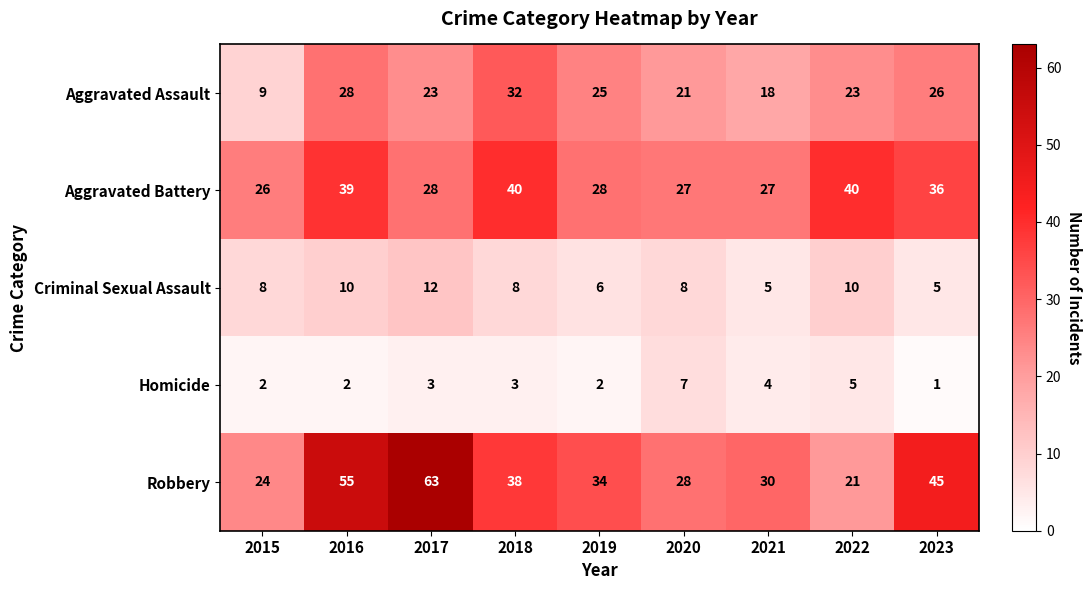

At which label does Aggravated Assault first exceed 23?

2016